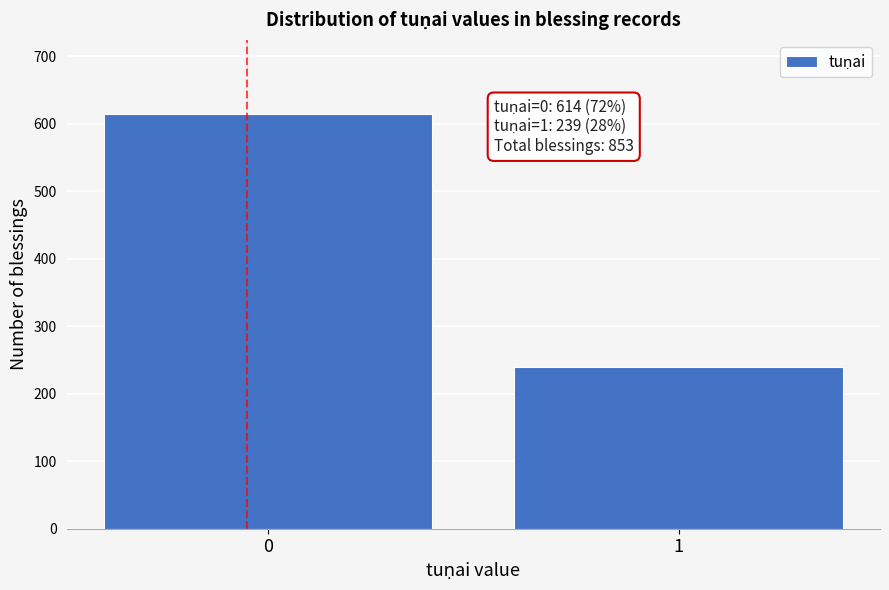

Reading right to left, what are all the values shown in this chart?

1=239	0=614